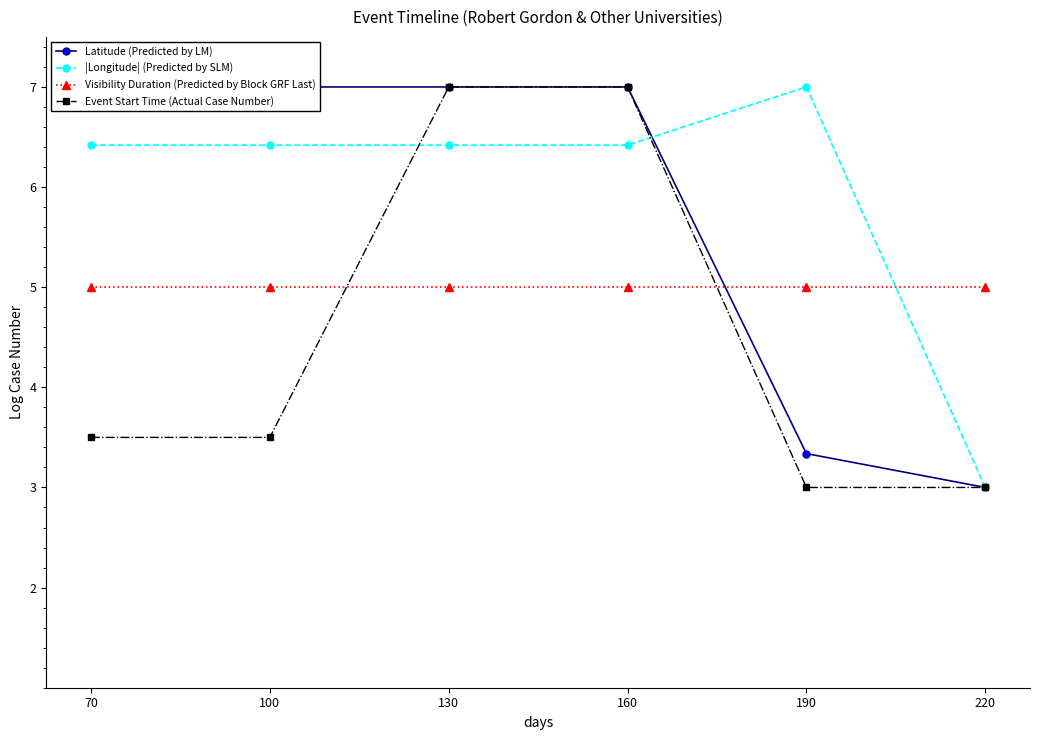

Reading left to right, what are all the values shown in this chart?

Latitude (Predicted by LM): 70=7.0	100=7.0	130=7.0	160=7.0	190=3.3	220=3.0
|Longitude| (Predicted by SLM): 70=6.4	100=6.4	130=6.4	160=6.4	190=7.0	220=3.0
Visibility Duration (Predicted by Block GRF Last): 70=5.0	100=5.0	130=5.0	160=5.0	190=5.0	220=5.0
Event Start Time (Actual Case Number): 70=3.5	100=3.5	130=7.0	160=7.0	190=3.0	220=3.0